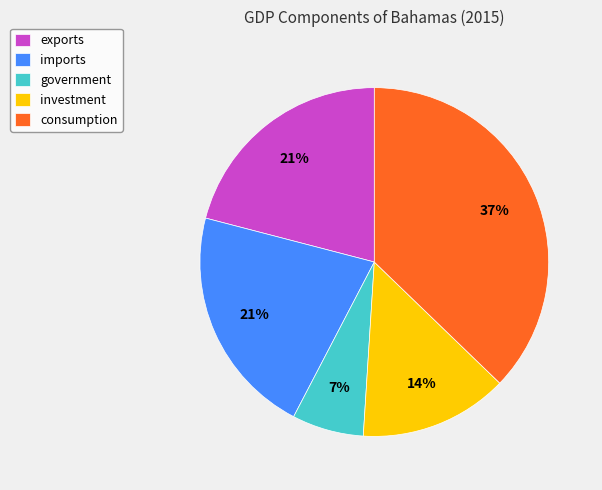

What percentage is the exports slice, to the nearest percent?

21%